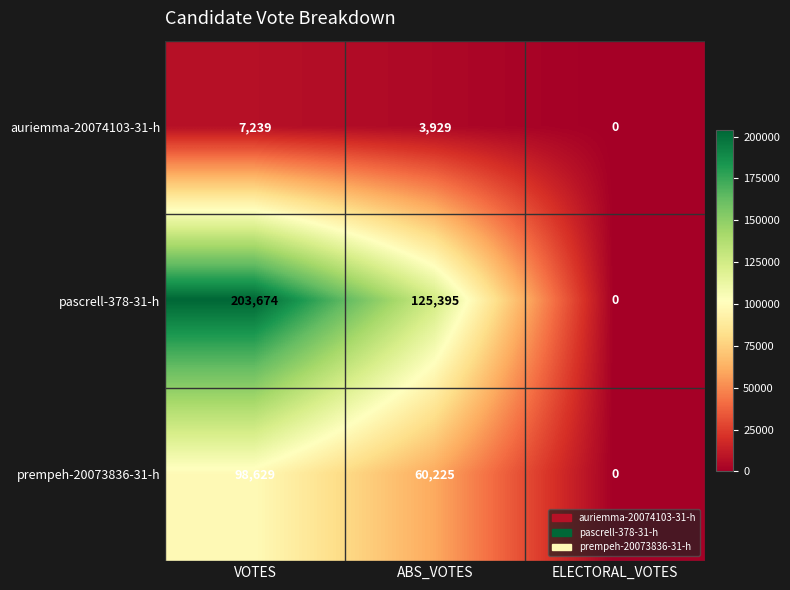

Is it true that prempeh-20073836-31-h equals 20118 at ABS_VOTES?

False